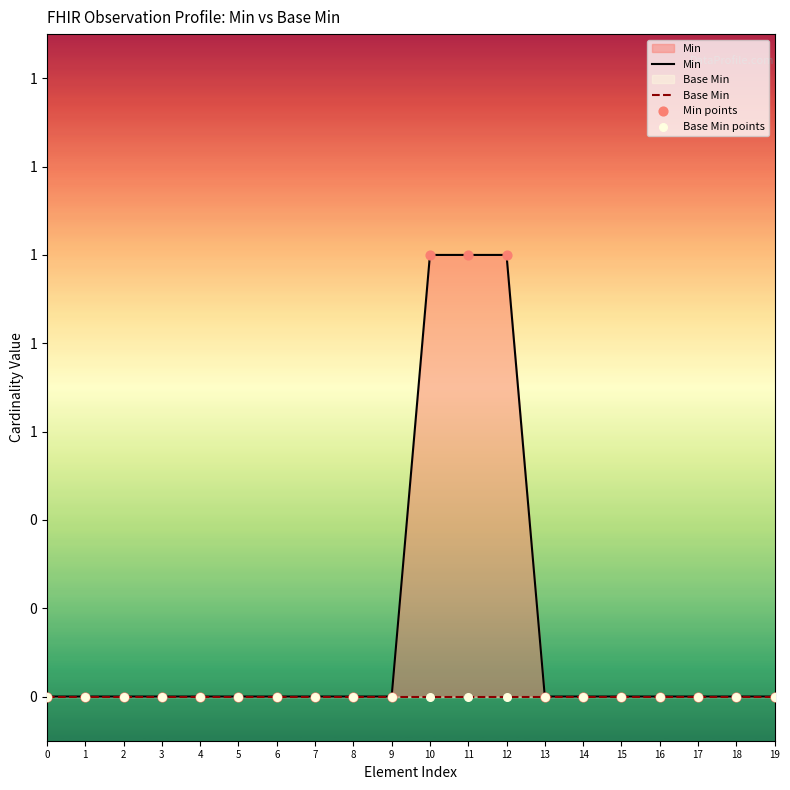

At which category is the sum across all series the highest?

10